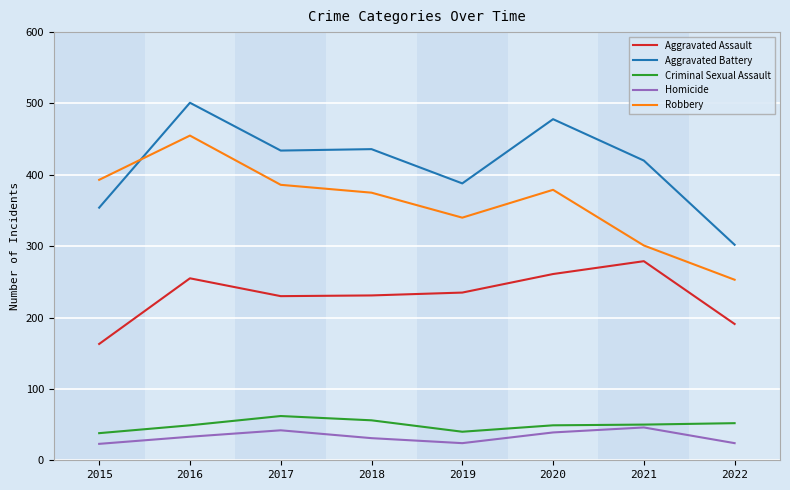

What is the greatest value displayed?

501